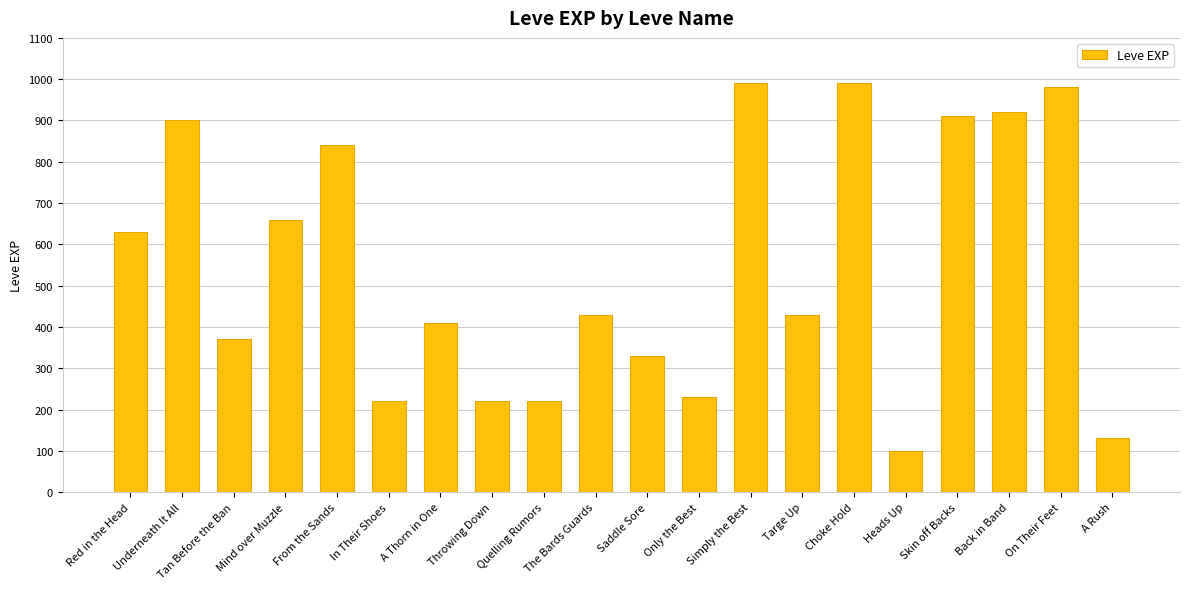

What is the maximum value shown in the chart?

990